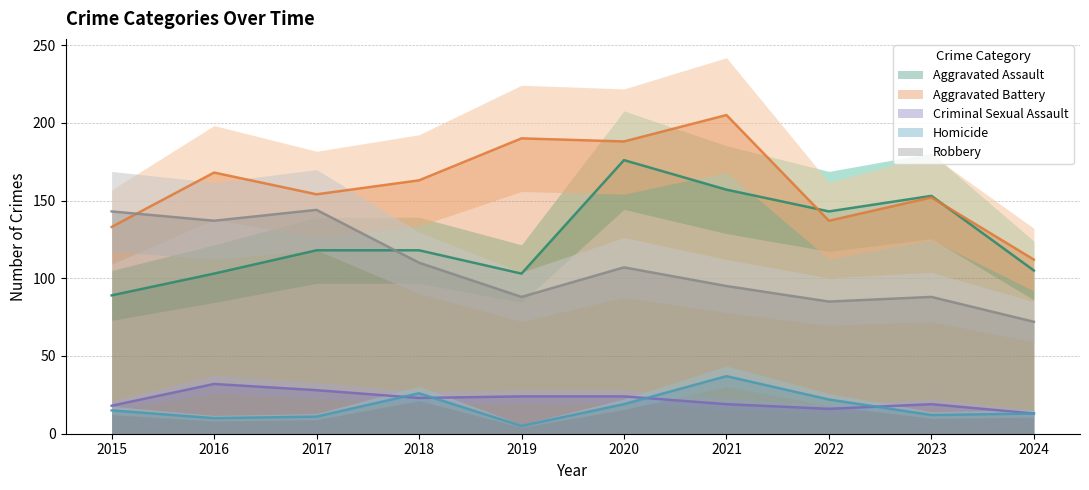

How many interior local valleys does the Aggravated Battery series have?

3